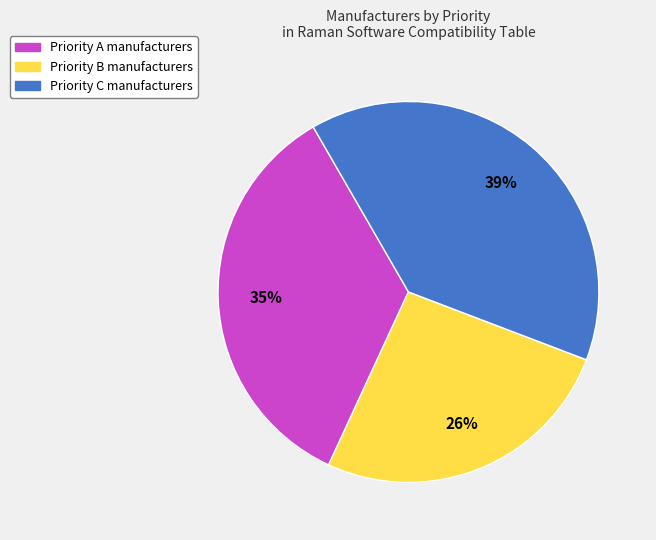

To the nearest percent, what percentage of the pie is Priority C manufacturers?

39%